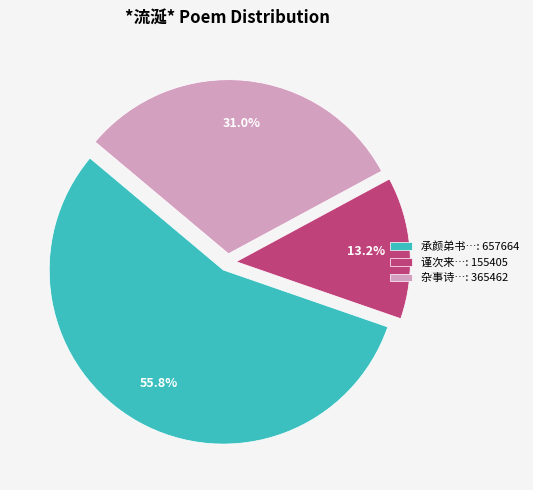

What is the total percentage of 杂事诗…: 365462 and 谨次来…: 155405?

44.2%